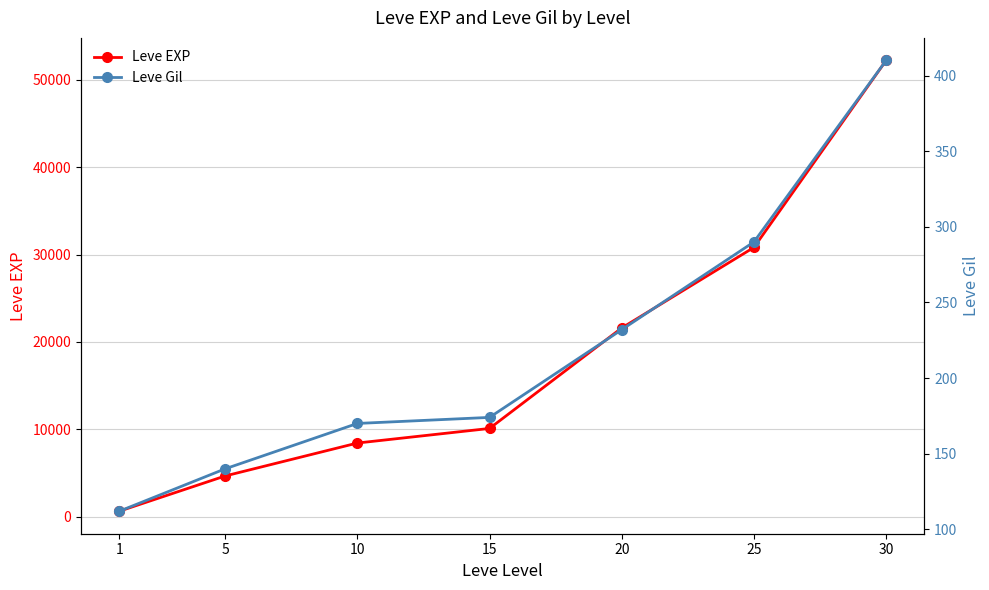

The Leve EXP series shows 13121 at 20. True or false?

False